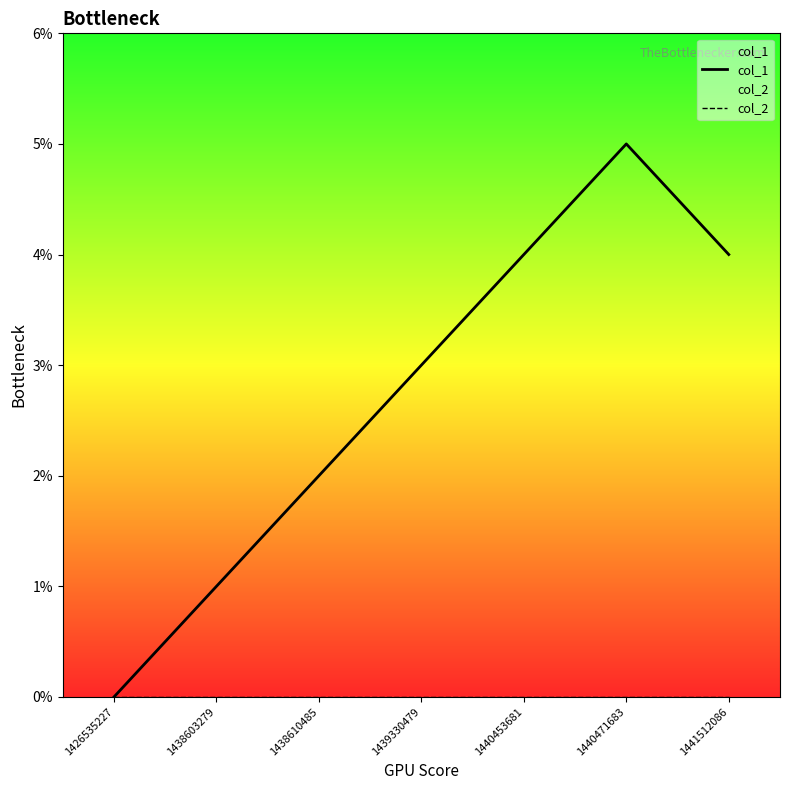

How many lines are shown in the chart?

2